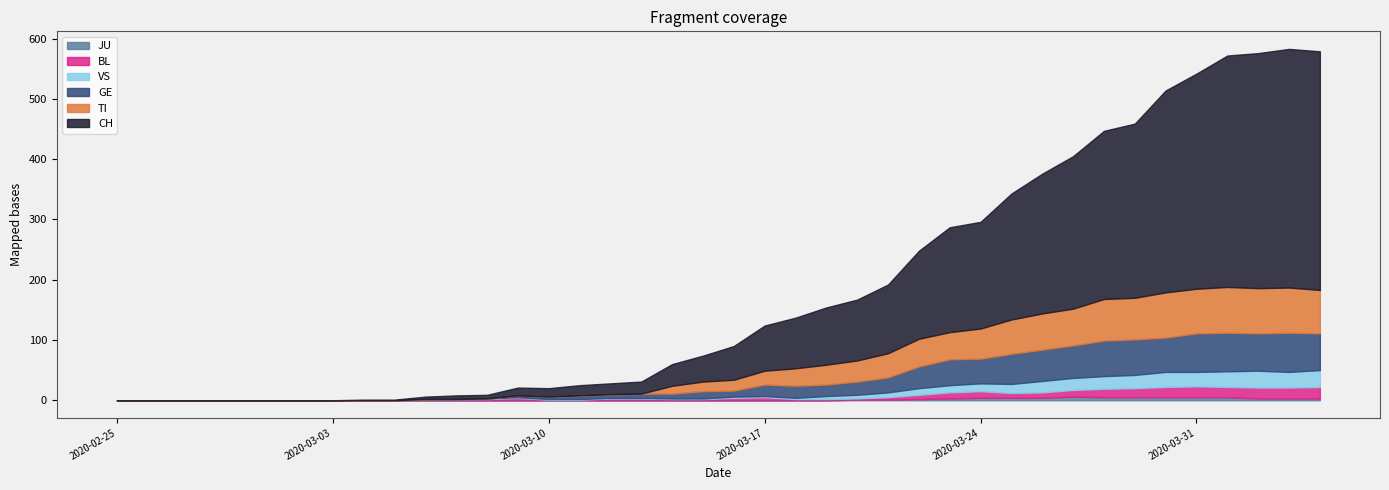

What are all the series names shown in the legend?

CH, TI, GE, BL, JU, VS